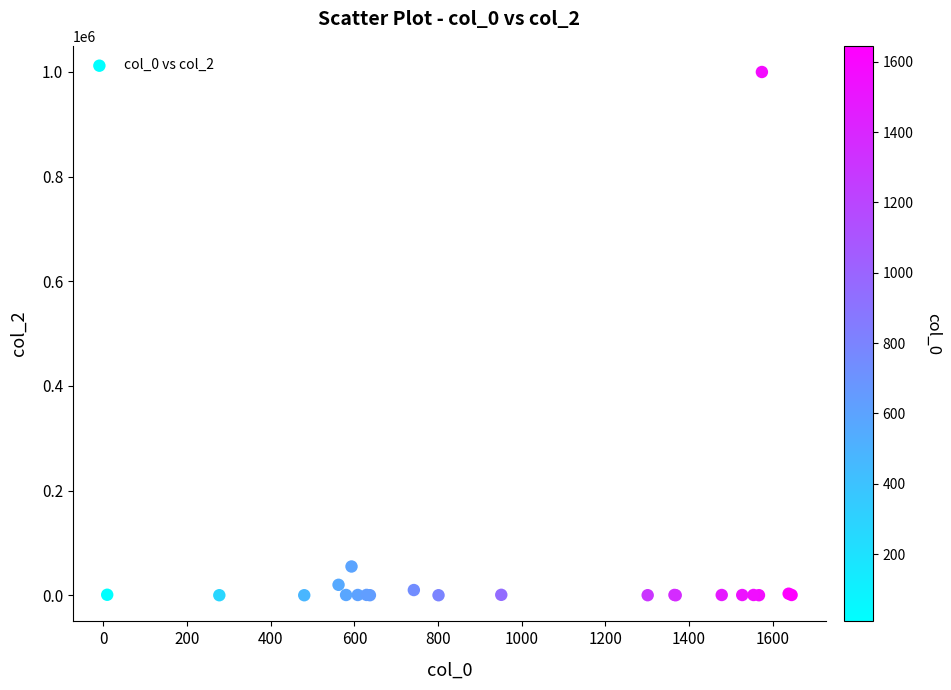

What Y value in the scatter plot is closest to 500050?

54999